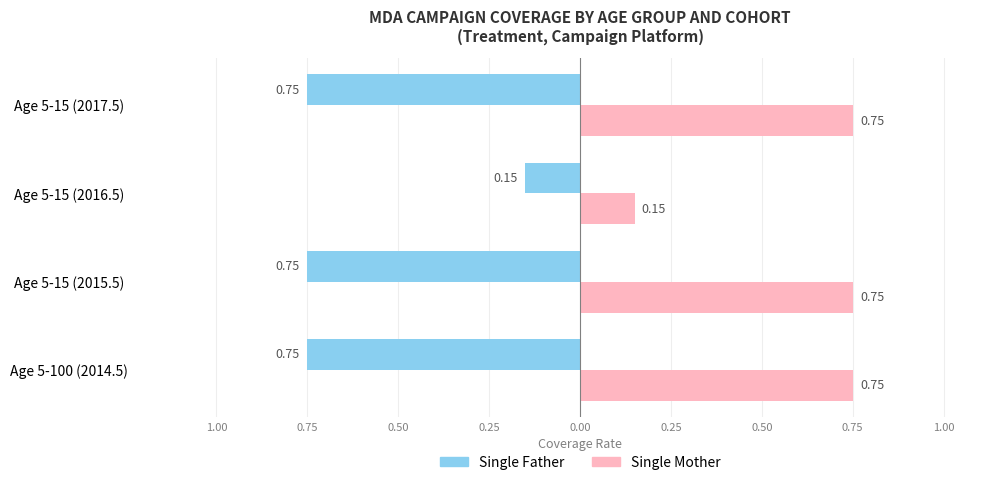

Reading left to right, what are all the values shown in this chart?

Single Father: -0.8	-0.8	-0.1	-0.8
Single Mother: 0.8	0.8	0.1	0.8